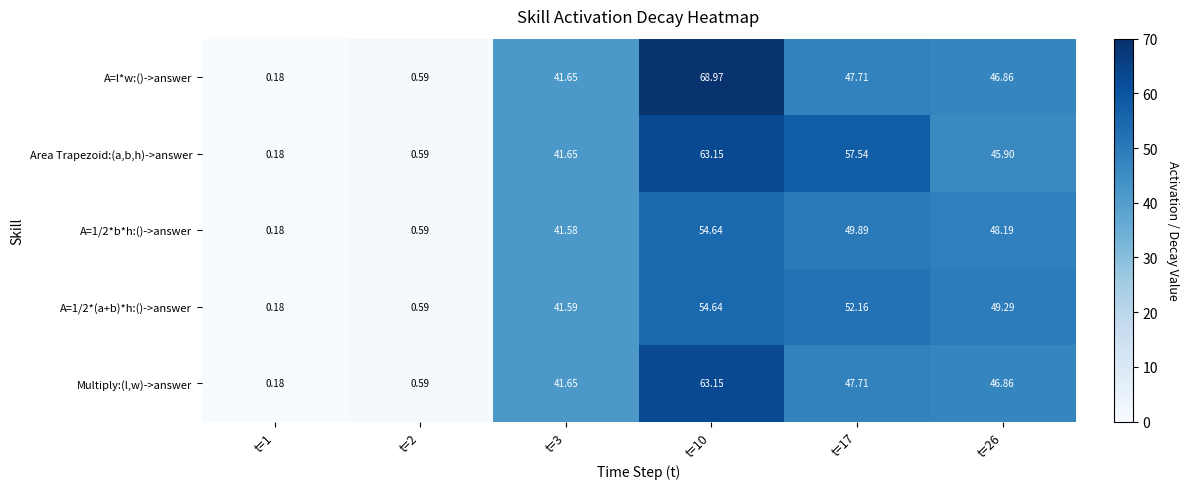

Which series has the largest total across all categories?

Area Trapezoid:(a,b,h)->answer